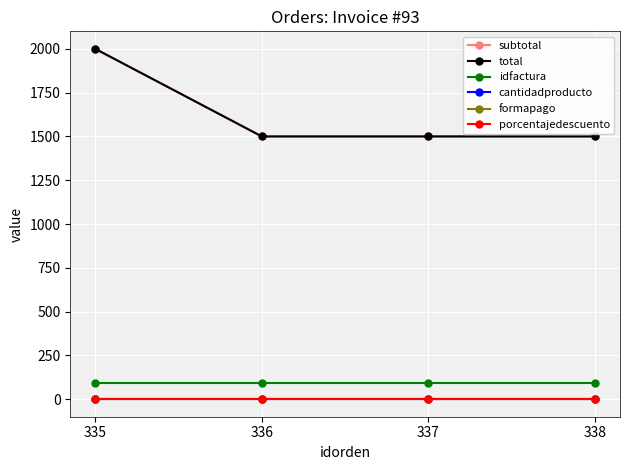

Which series has the widest spread of values?

subtotal